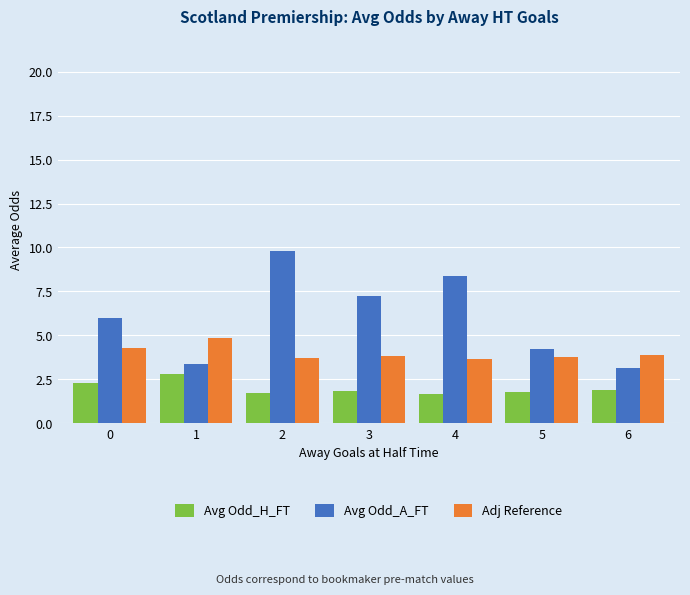

What is the approximate value of Avg Odd_A_FT at 1?

3.4